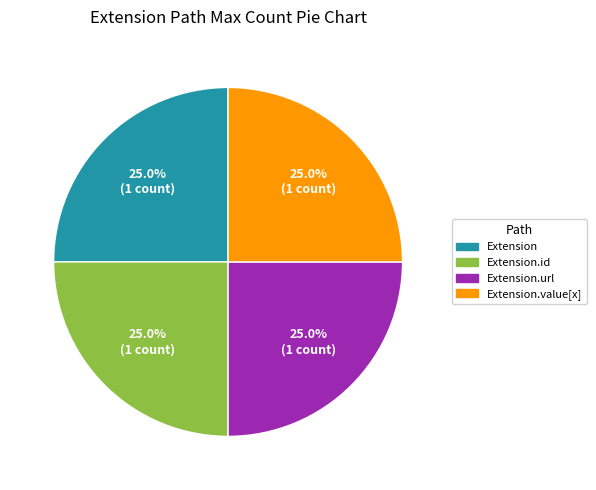

Is there any slice that represents more than half of the pie?

No